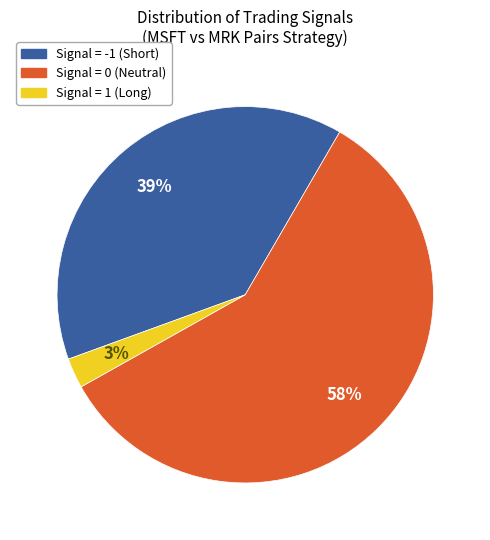

Which category has the biggest portion of the pie?

Signal = 0